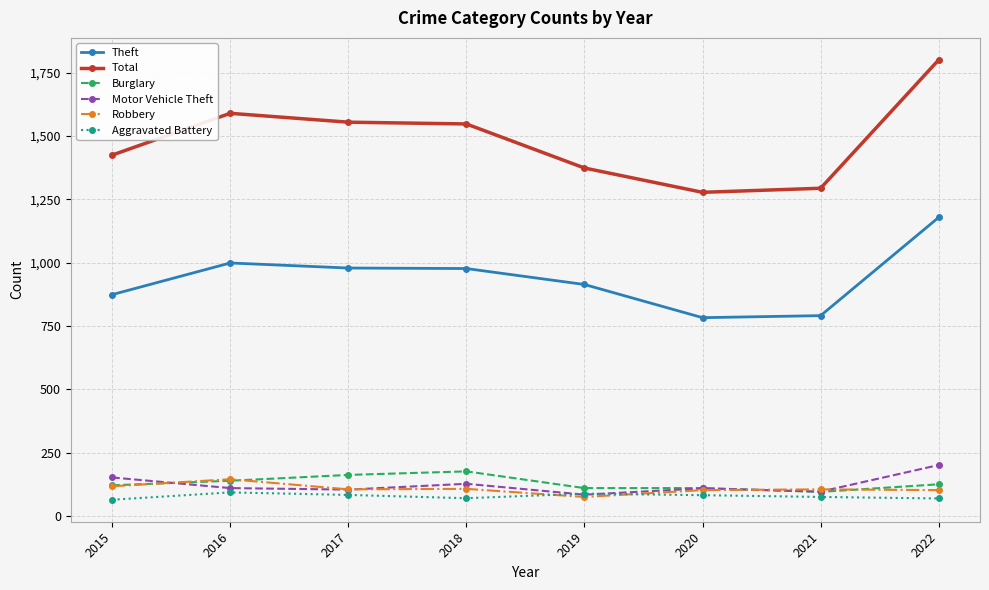

What is the greatest value displayed?

1801